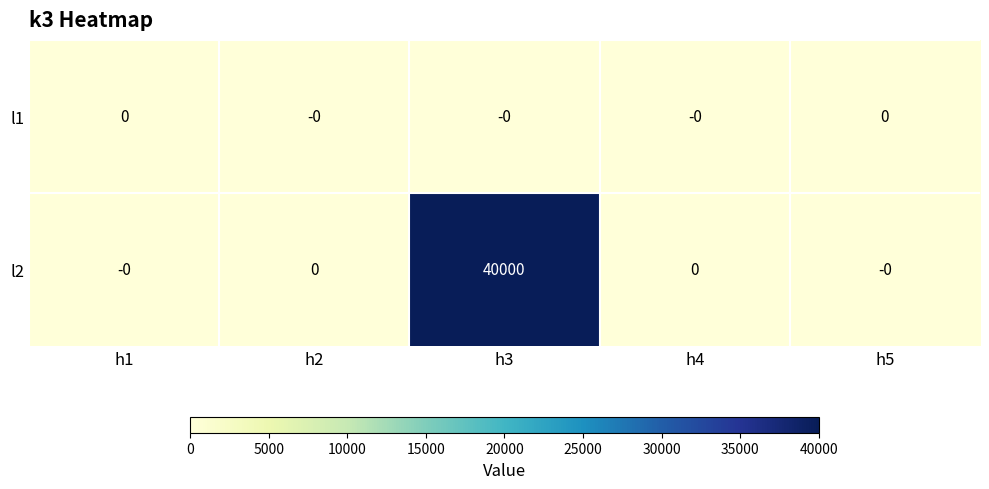

Rank the series by their average value, from highest to lowest.

l2, l1